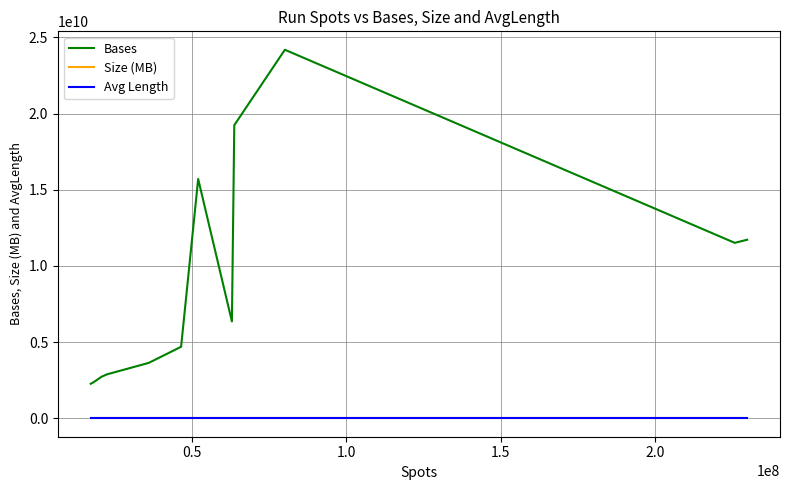

True or false: Size (MB) and Bases cross at least once.

False